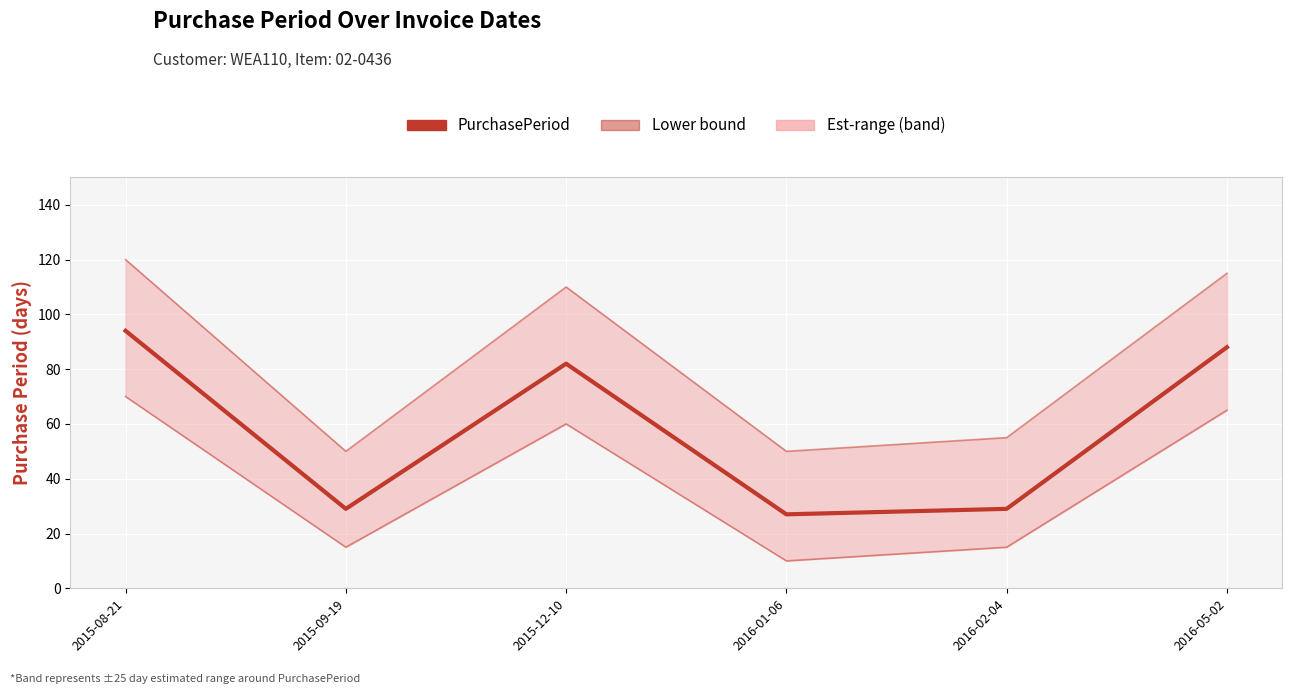

Rank the series at 2016-05-02 from lowest to highest value.

Lower bound, PurchasePeriod, Upper bound